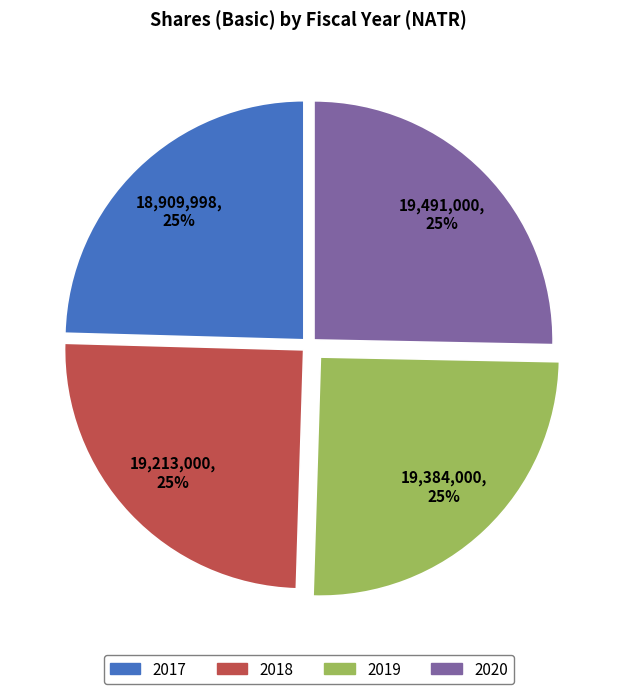

To the nearest percent, what is the average slice percentage?

25%